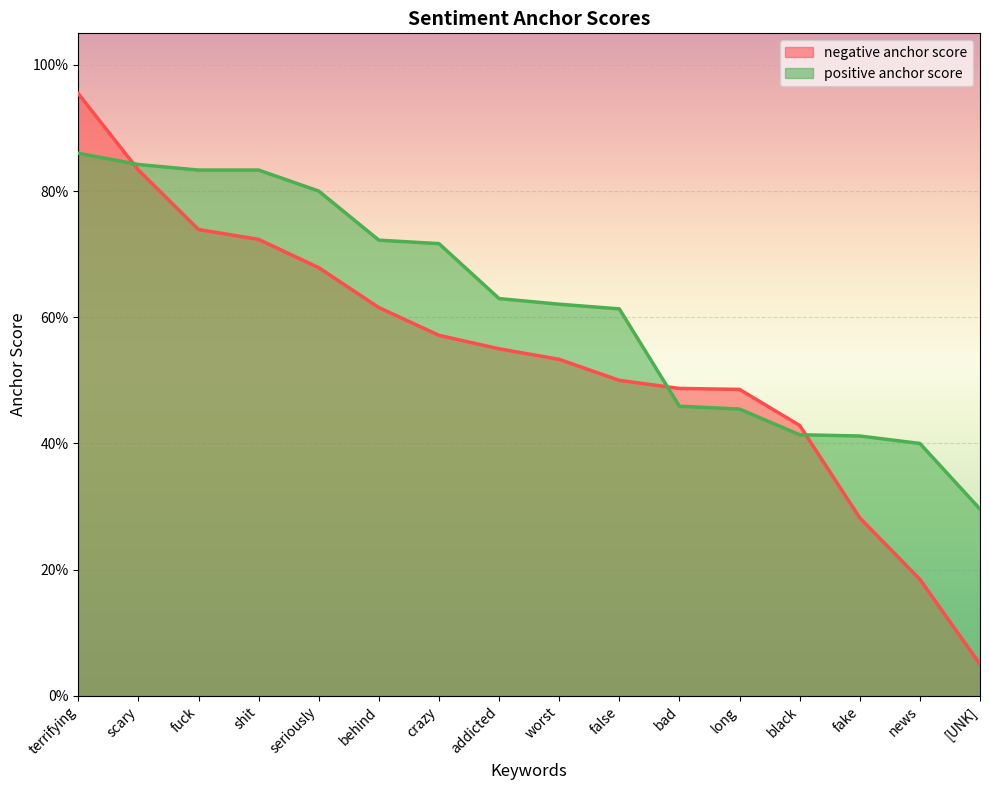

At which category is the sum across all series the highest?

terrifying